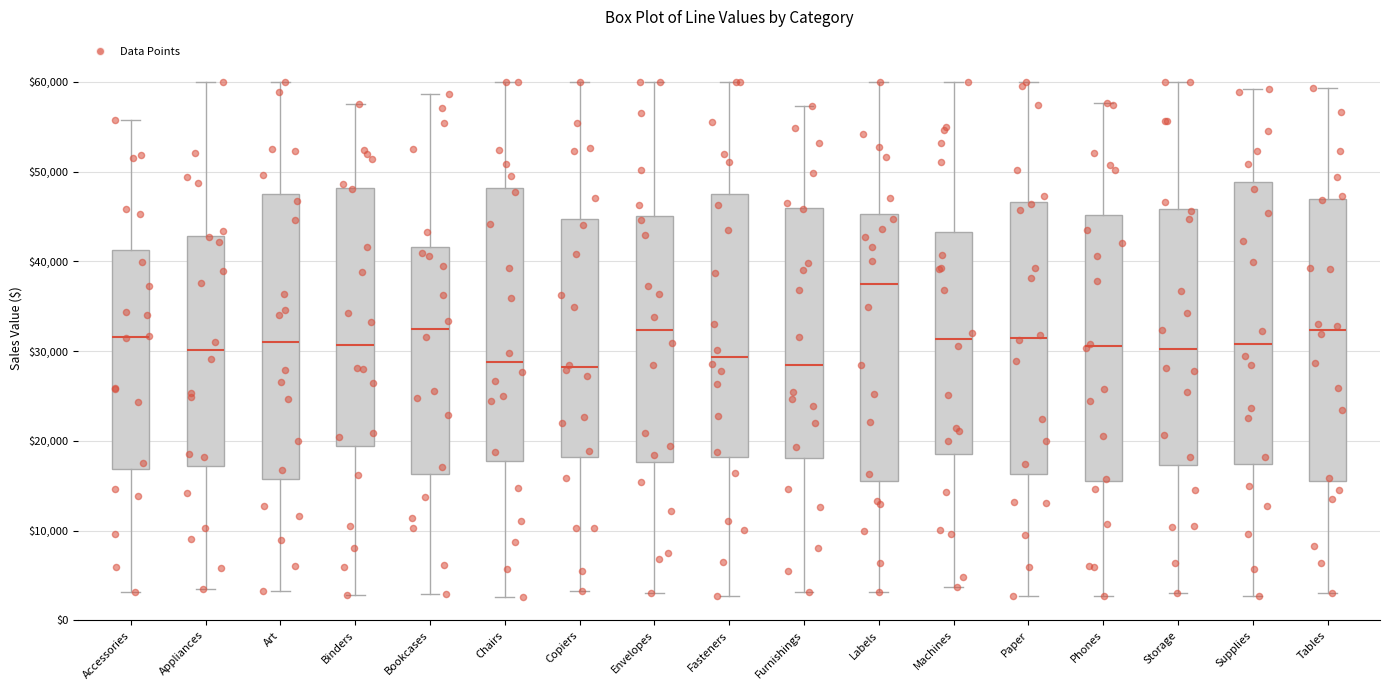

Where is the lower edge of the box for Storage on the y-axis? The values are not printed on the chart, so give them approximately, as read against the axis.

17000